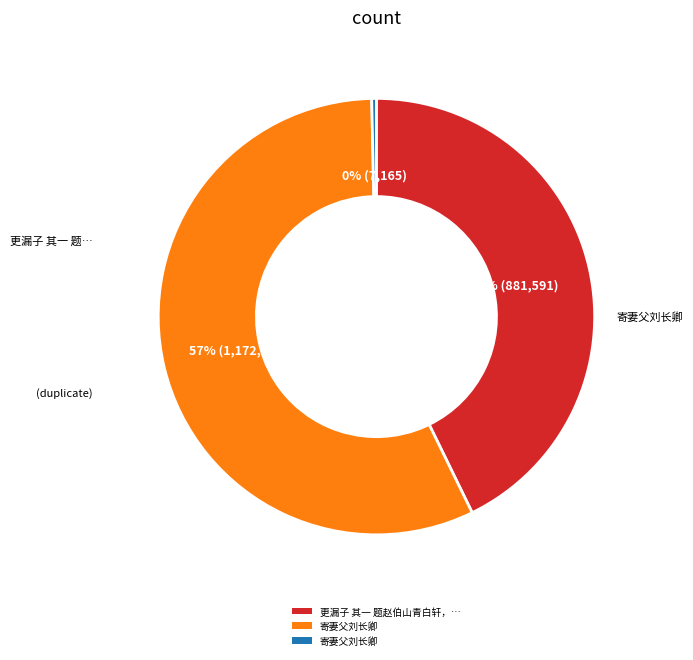

To the nearest percent, what is the average slice percentage?

33%